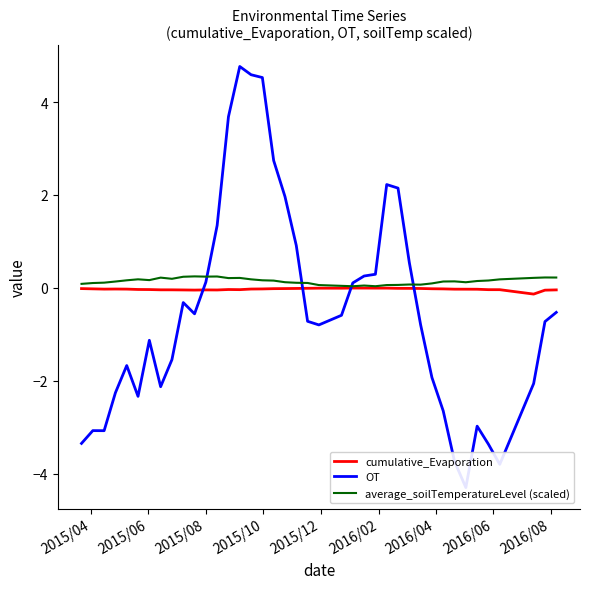

How many average_soilTemperatureLevel (scaled) values are between 0 and 1?

40